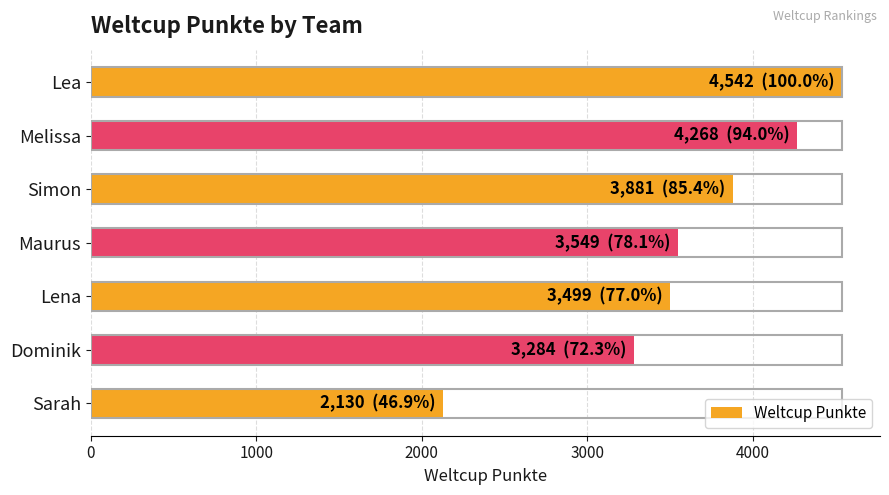

What is the sum of all values?

25153